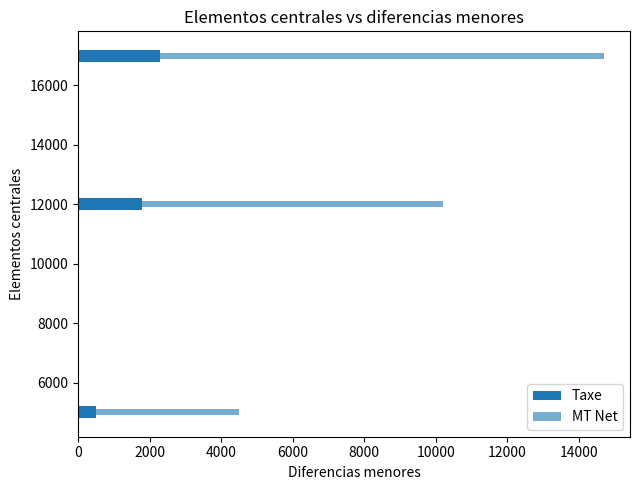

Count the Taxe values in the range 500 to 2300.

3